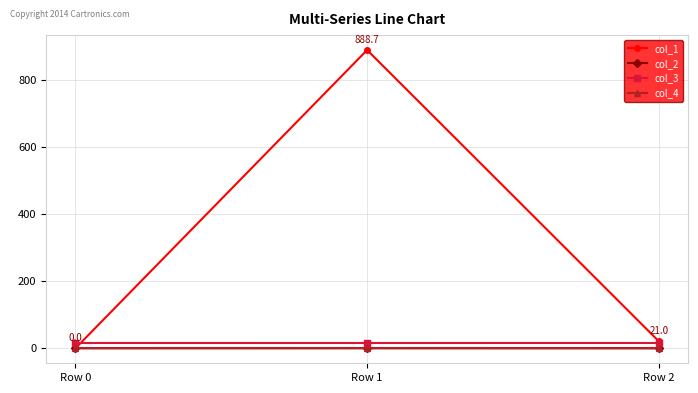

What is the maximum value shown in the chart?

888.7